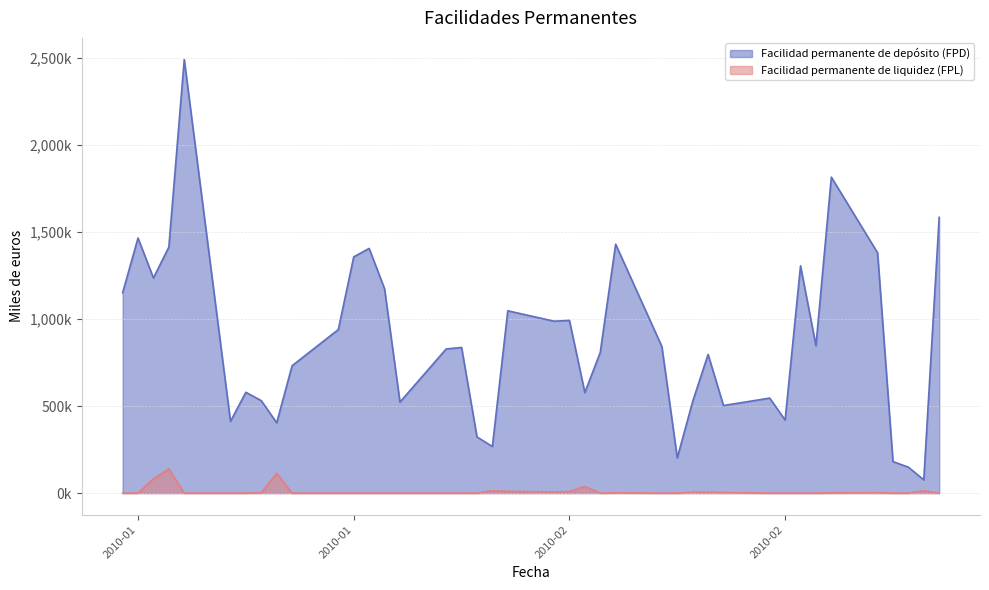

Rank the series at 08-02-2010 from highest to lowest value.

Facilidad permanente de depósito (FPD), Facilidad permanente de liquidez (FPL)